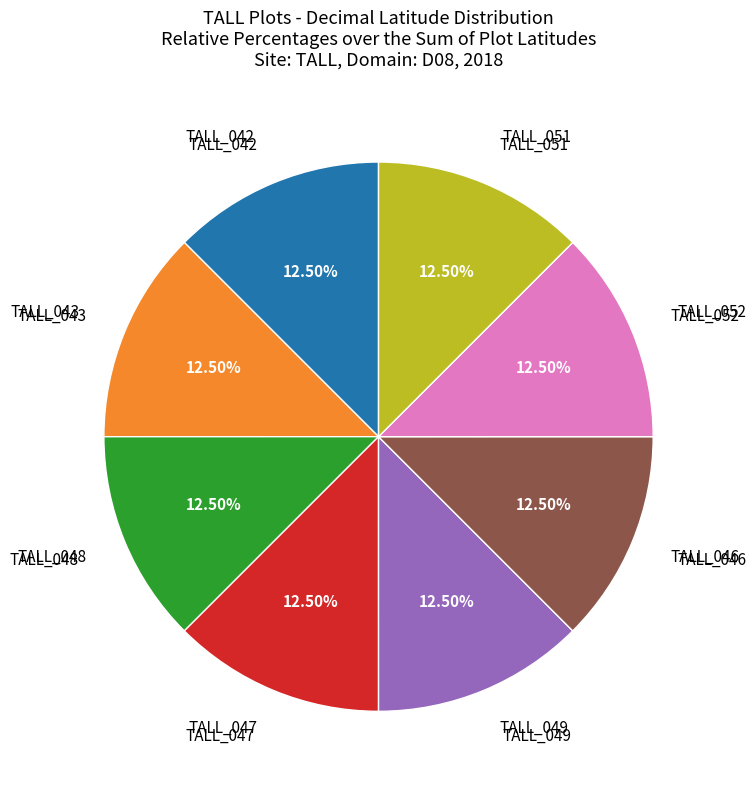

Is there a majority slice in this chart?

No